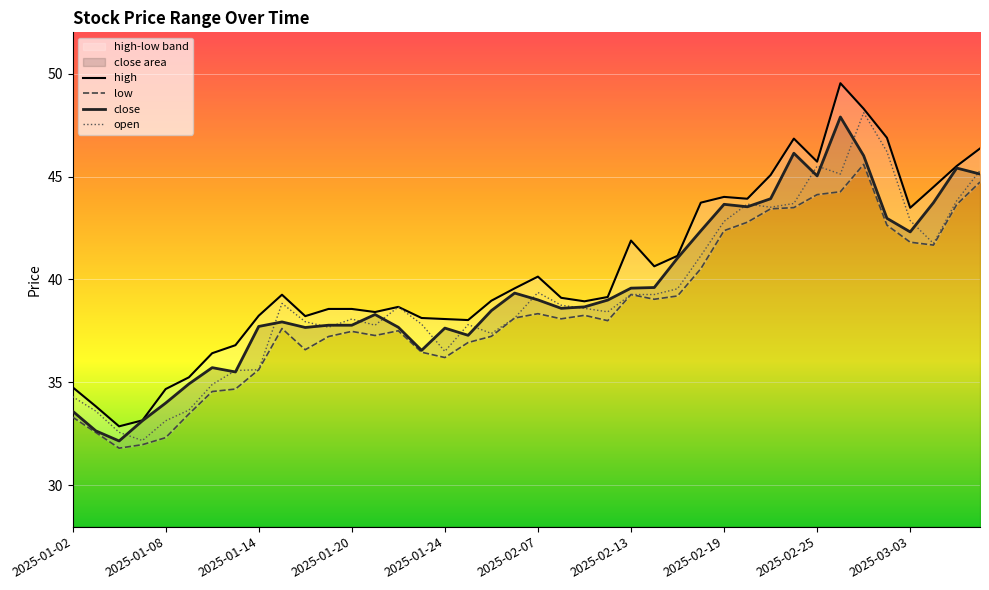

What is the maximum value for open?

48.1